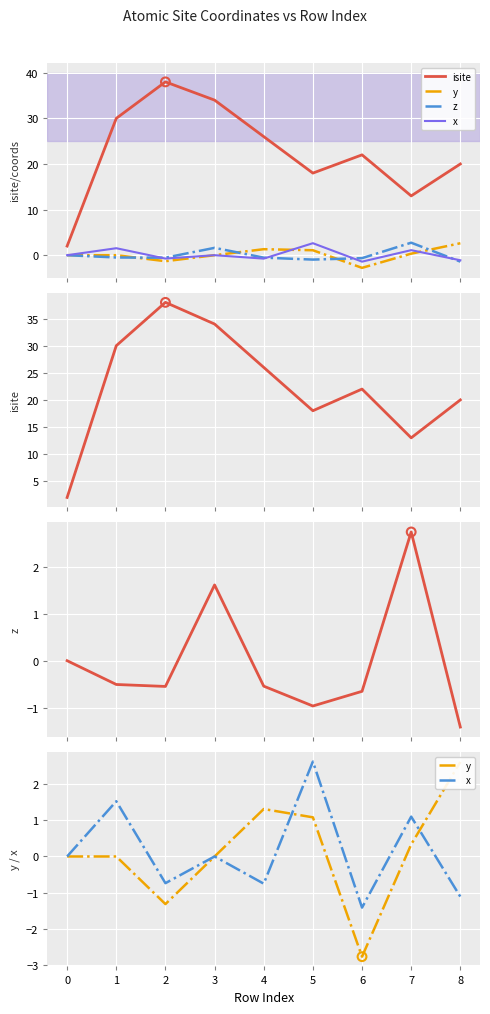

At which category is the sum across all series the highest?

3